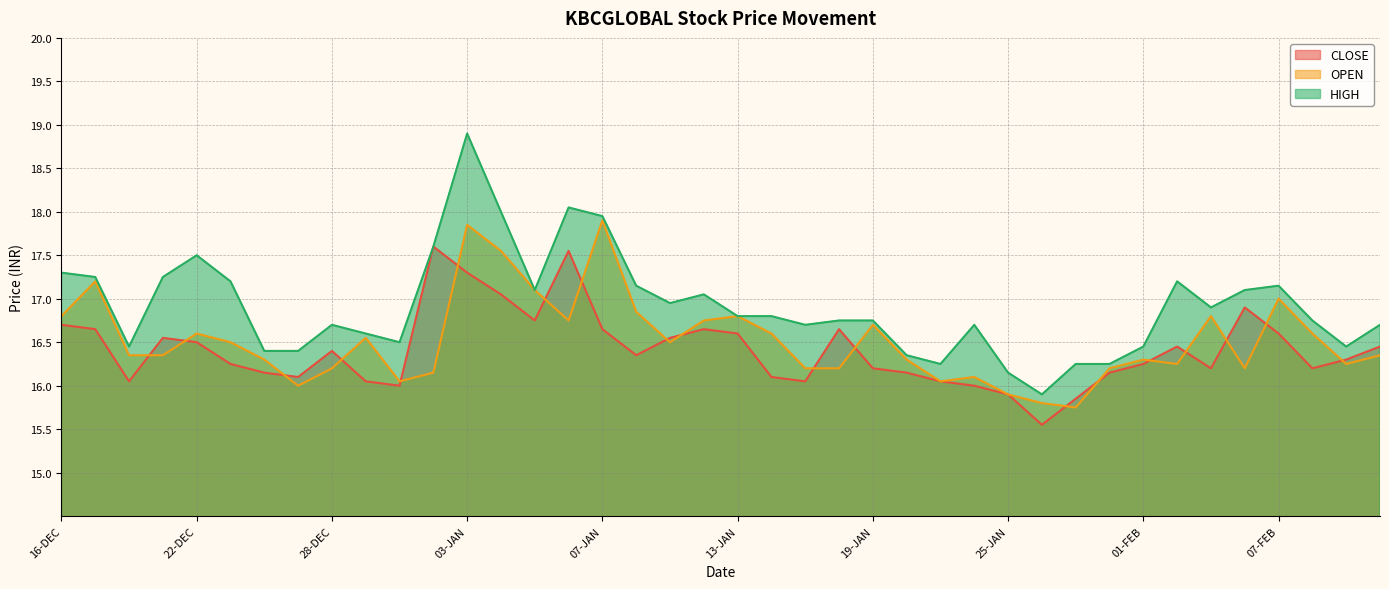

How many values in the OPEN series are below 16?

3